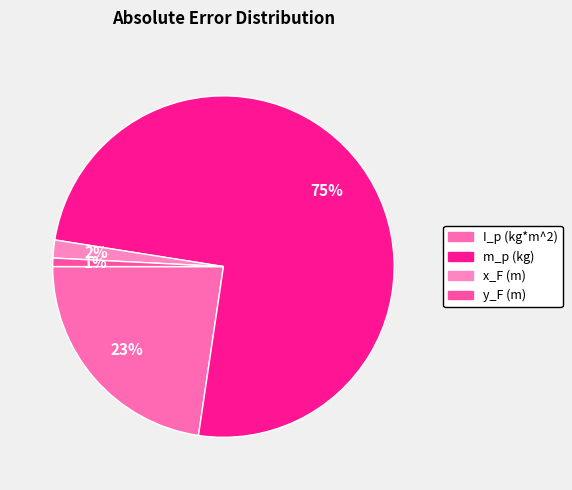

Combined, what portion of the pie is I_p (kg*m^2) and y_F (m)?

23.5%